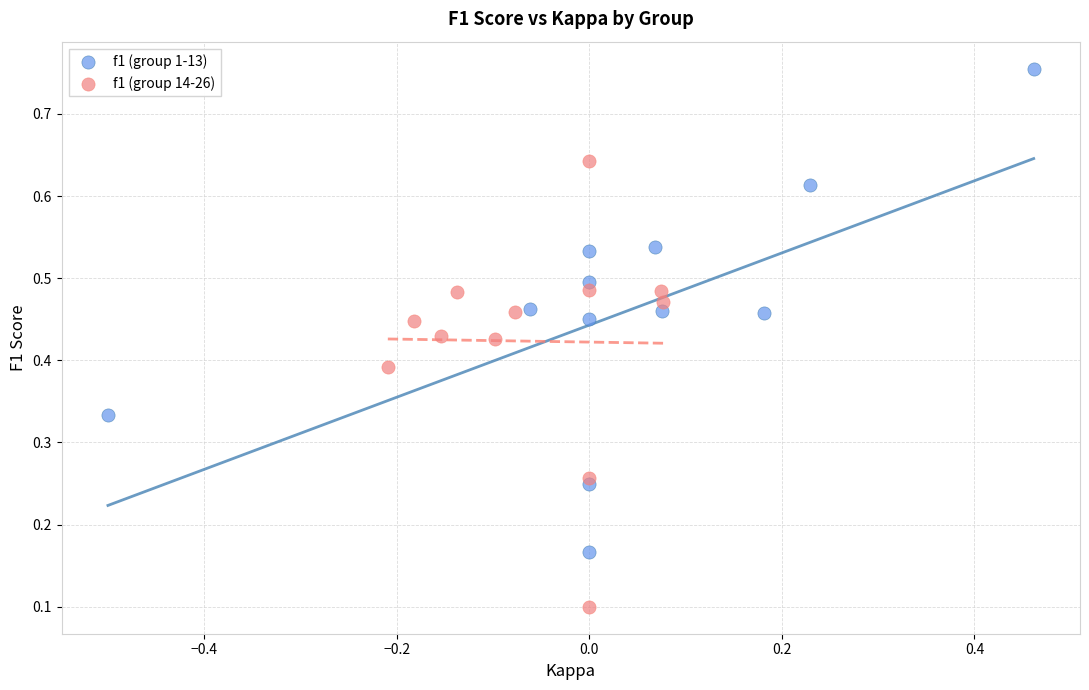

Which series contains the lowest Y value?

f1 (group 14-26)